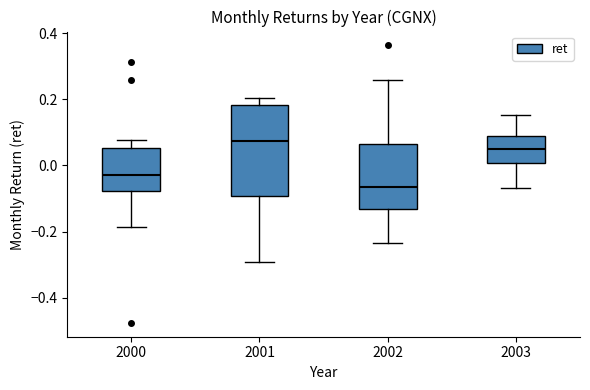

Reading left to right, read every box against the y-axis: the position of its median line, the range the box covers, and the ends of its whiskers. The values are not printed on the chart, so give them approximately, as read against the axis.

2000: median -0.02, box -0.08 to 0.06, whiskers -0.18 to 0.08
2001: median 0.08, box -0.10 to 0.18, whiskers -0.30 to 0.20
2002: median -0.06, box -0.14 to 0.06, whiskers -0.24 to 0.26
2003: median 0.06, box 0.00 to 0.08, whiskers -0.06 to 0.16